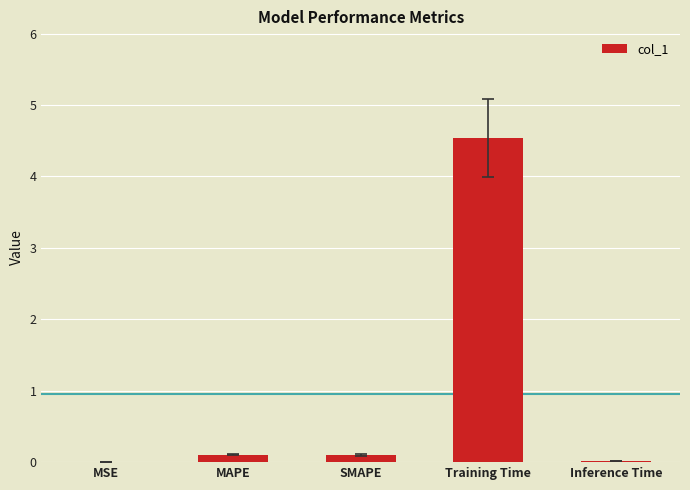

At which category does the chart reach its peak across all series?

Training Time